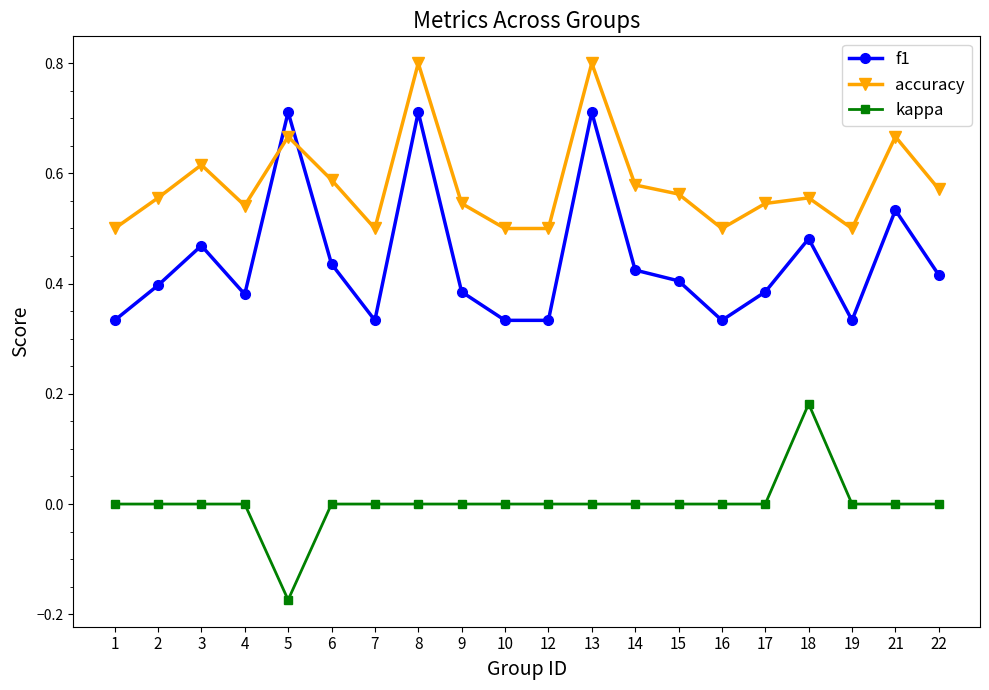

At which label does kappa reach its minimum?

5